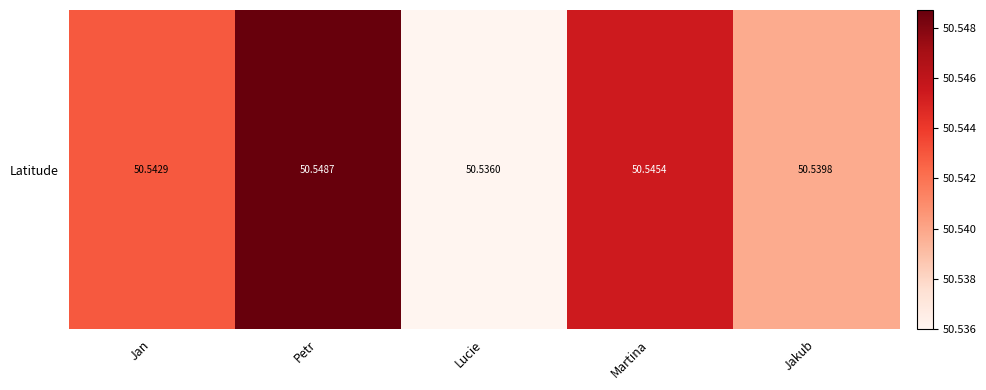

Approximately how many times larger is the value at Jan compared to Petr?

1.0